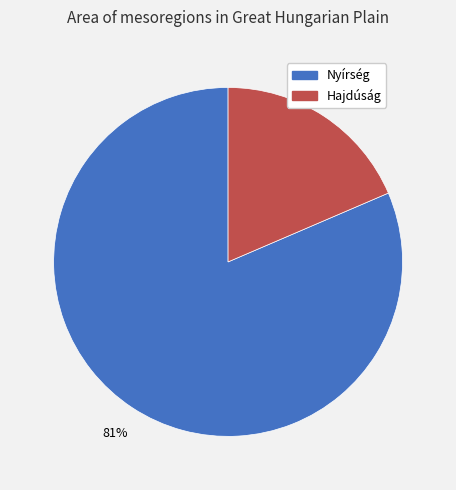

Which category has the smallest portion of the pie?

Hajdúság